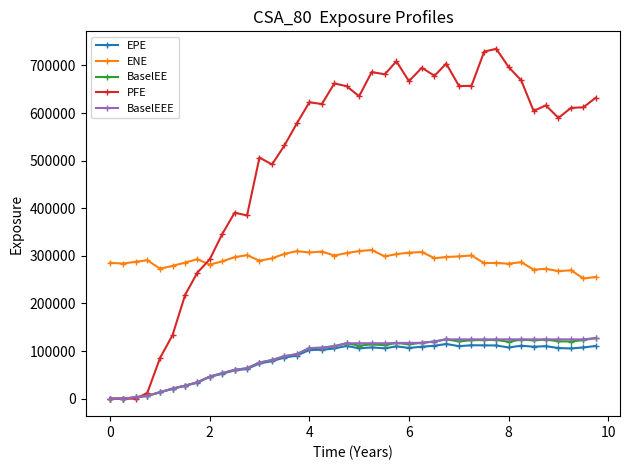

What is the value of the PFE point at the 18th from the left?

618869.0